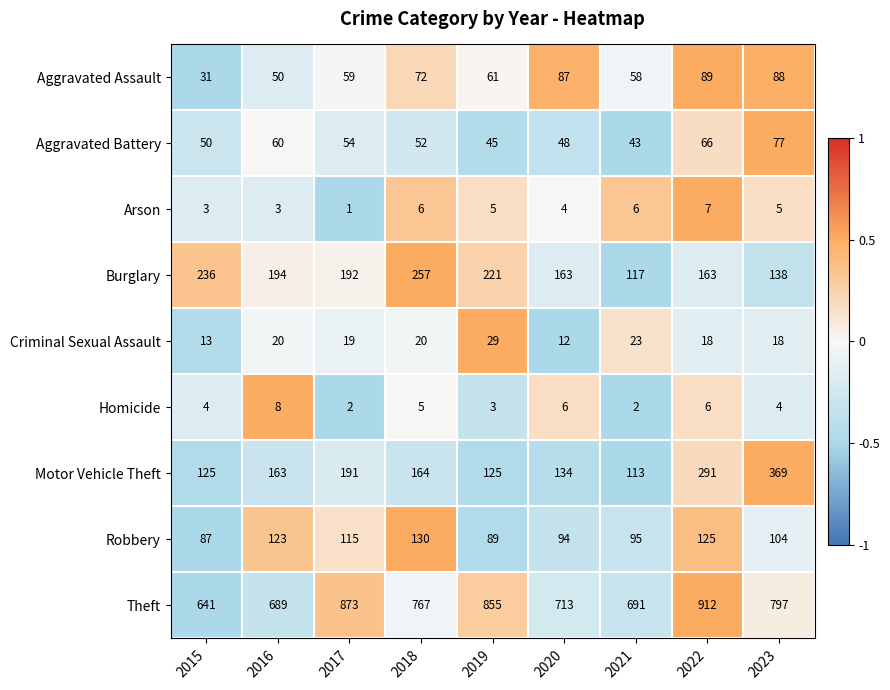

Rank the series by their maximum value, from lowest to highest.

Arson, Homicide, Criminal Sexual Assault, Aggravated Battery, Aggravated Assault, Robbery, Burglary, Motor Vehicle Theft, Theft